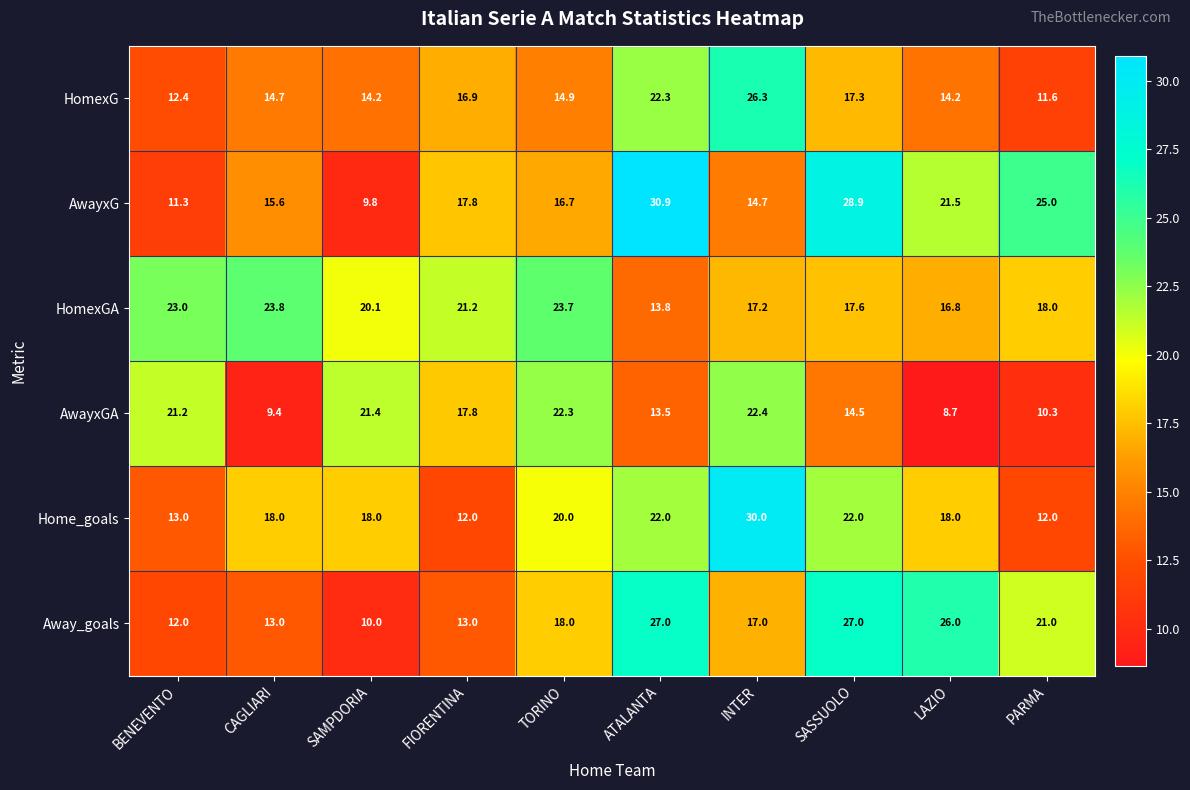

What is the maximum value shown in the chart?

30.9